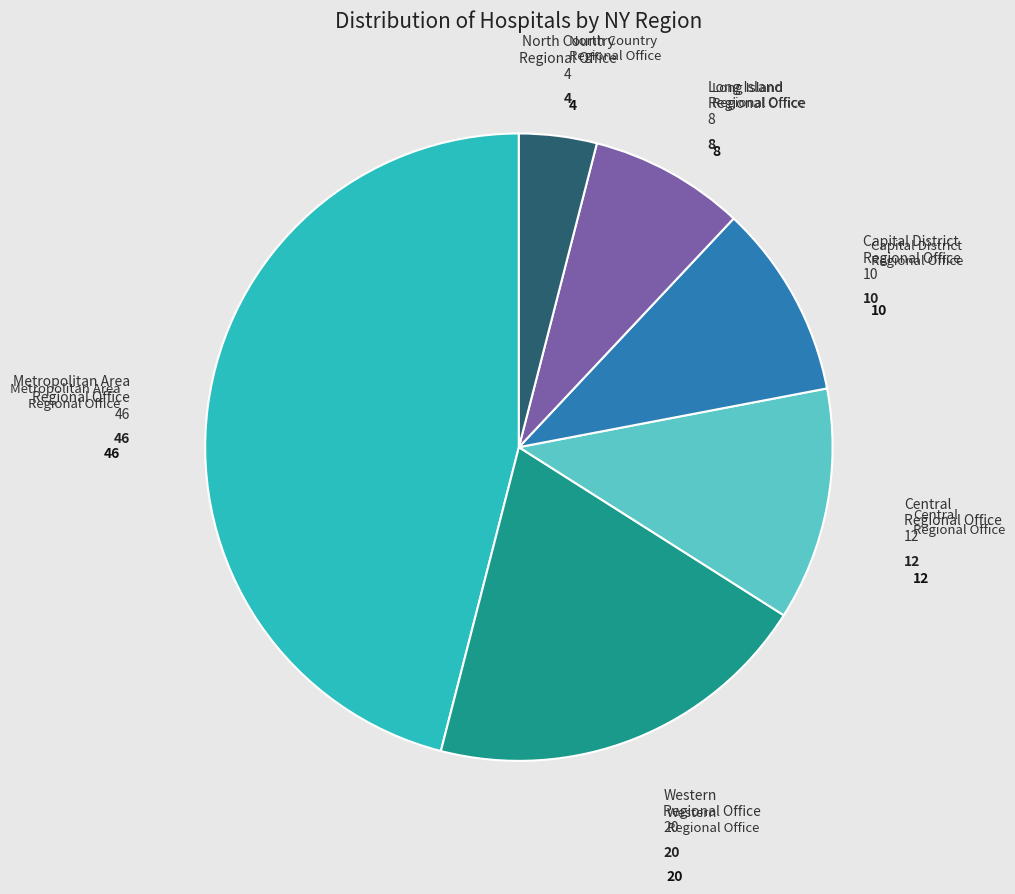

Is there any slice that represents more than half of the pie?

No